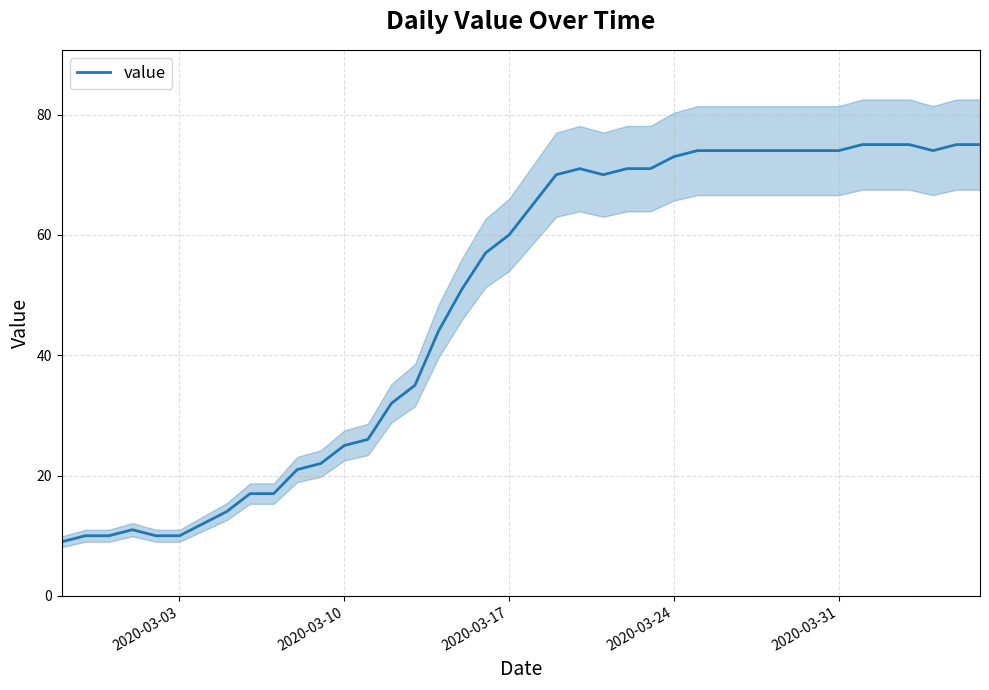

What is the difference between the maximum and minimum values?

66